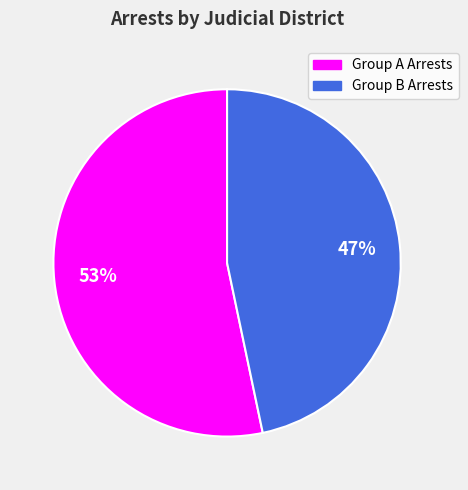

To the nearest percent, what is the average slice percentage?

50%